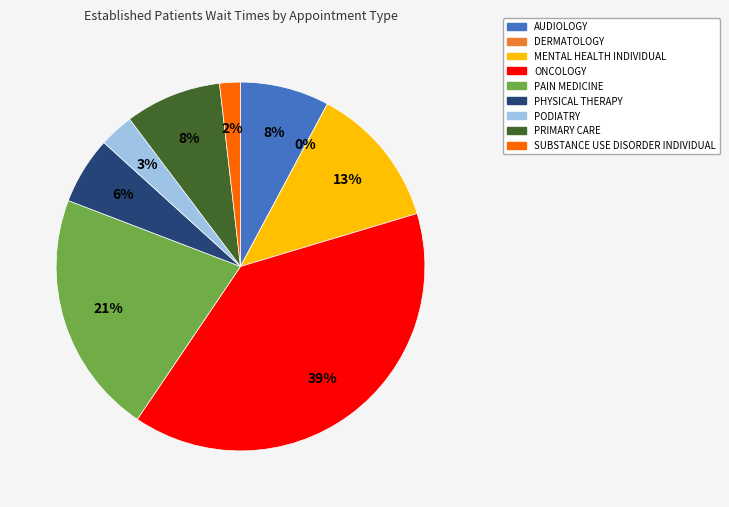

What is the smallest slice in the pie chart?

DERMATOLOGY